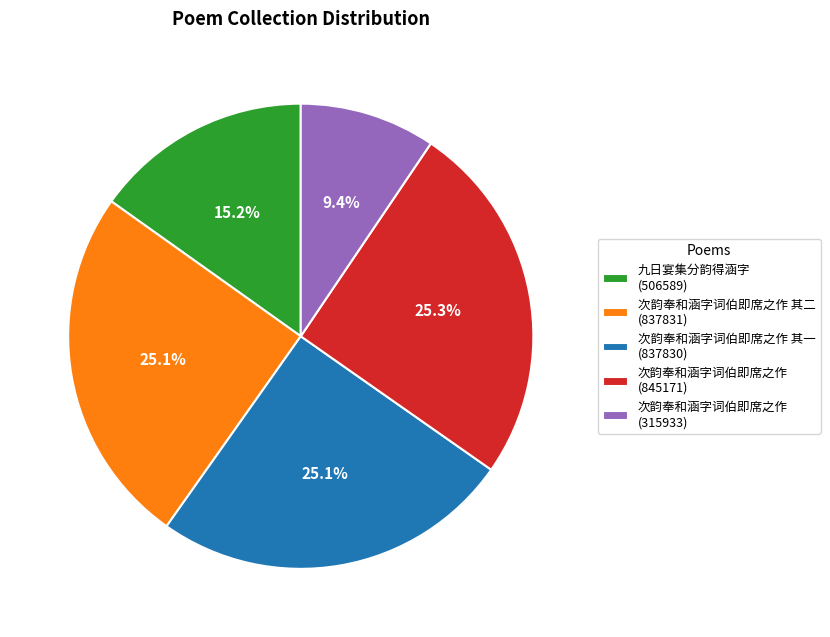

How many segments does this pie chart have?

5